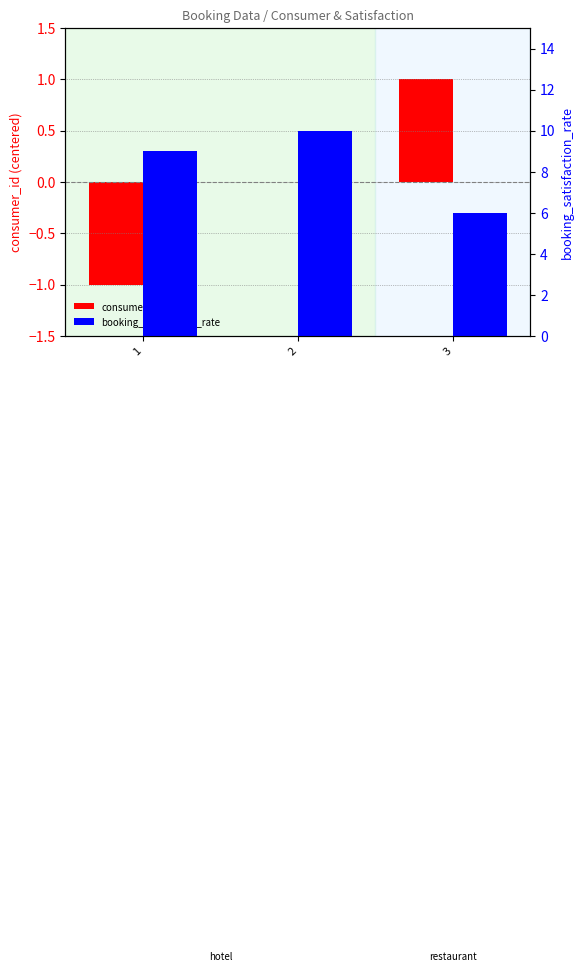

What is the total value across all series at 1?

8